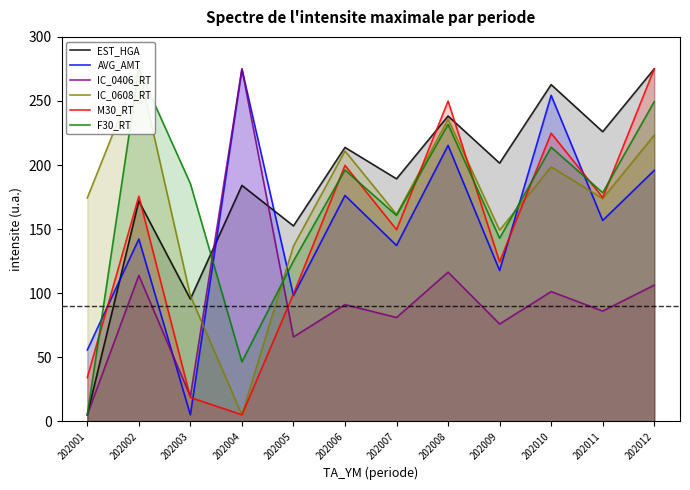

The value of EST_HGA at 202011 is 77.7. True or false?

False